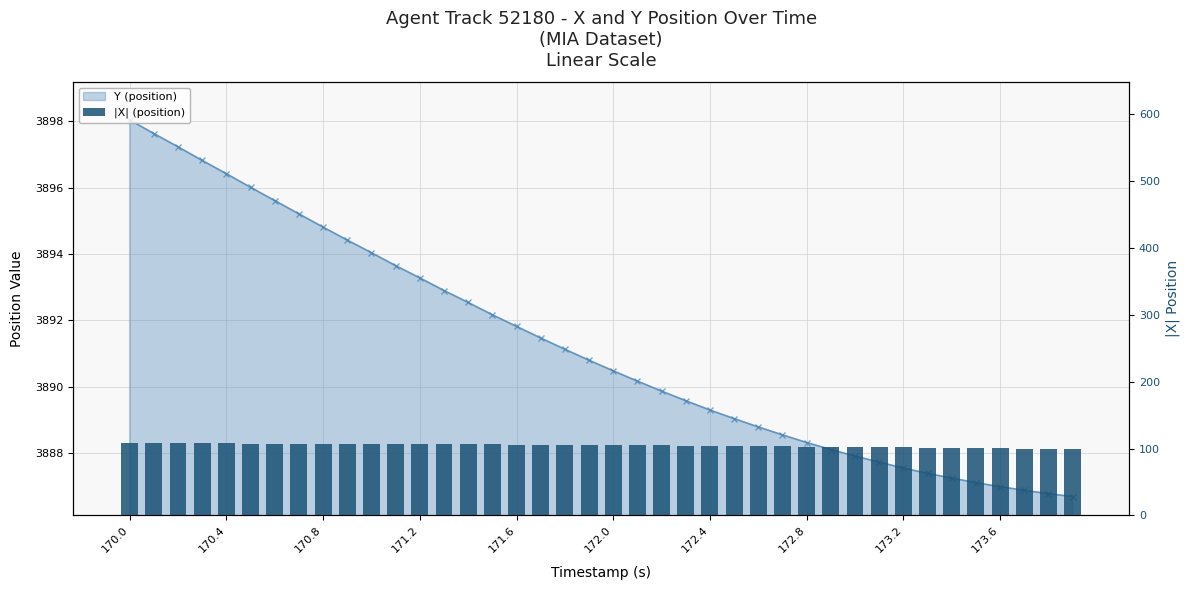

Which has a higher value, 32 or 23?

23